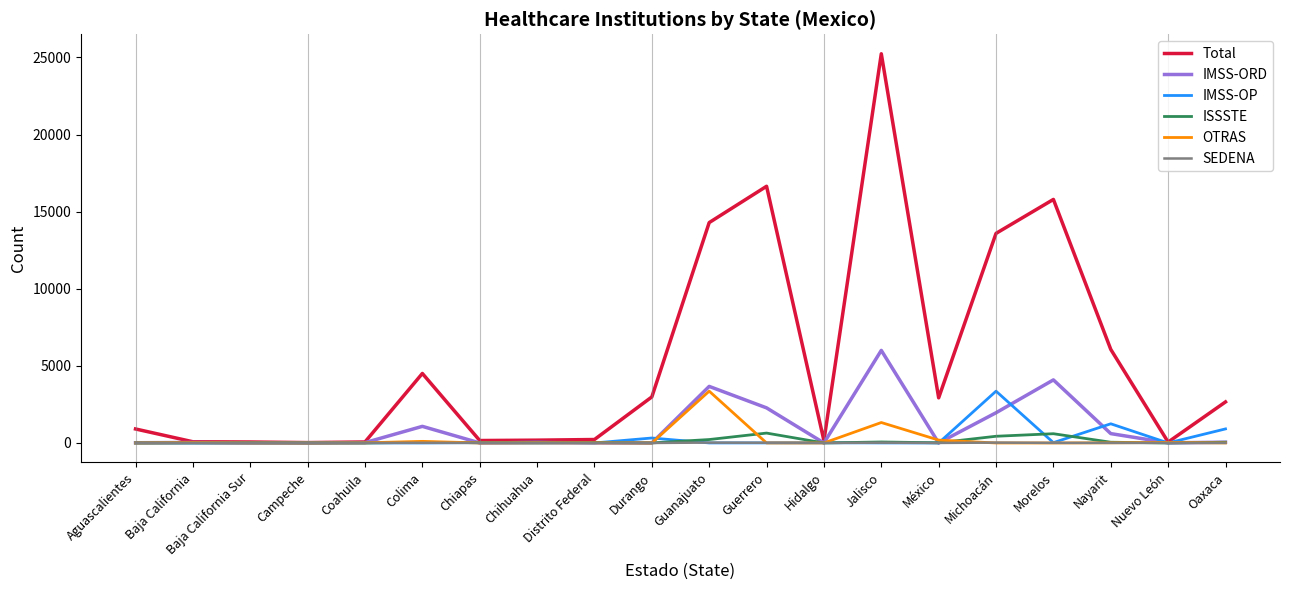

At which category is the sum across all series the highest?

Jalisco